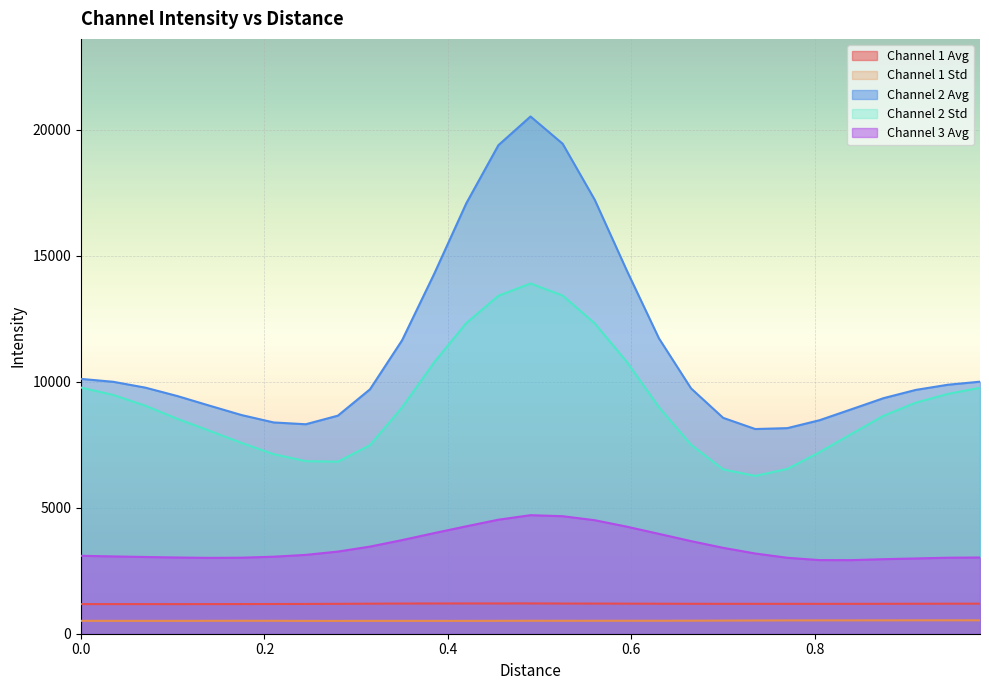

Which series has the largest total across all categories?

Channel 2 Avg